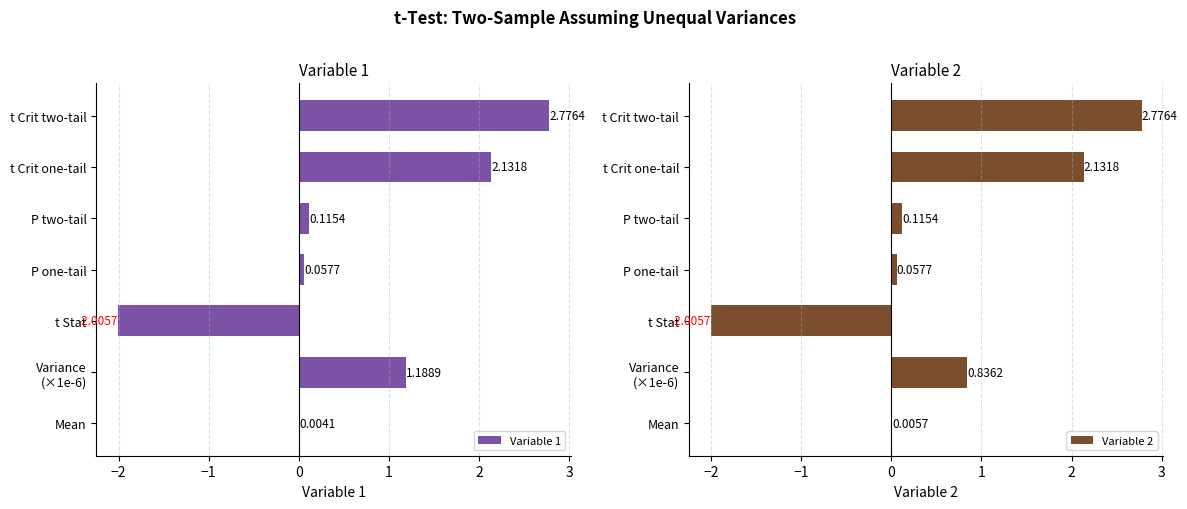

What is the value of the Variable 2 bar at the 6th from the left?

2.1